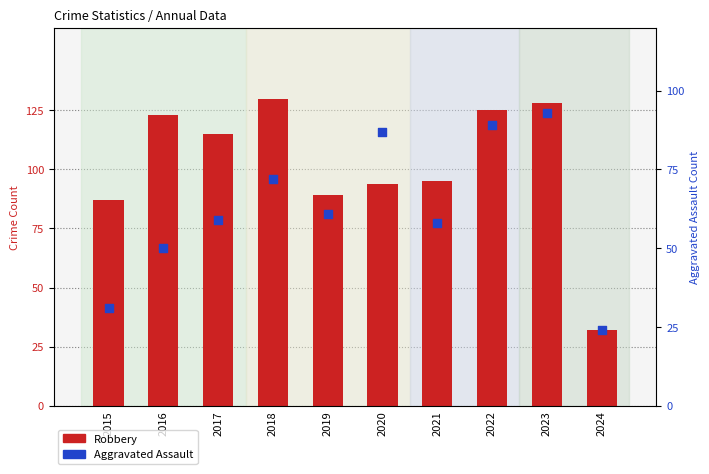

Which series has the widest spread of Y values?

Robbery